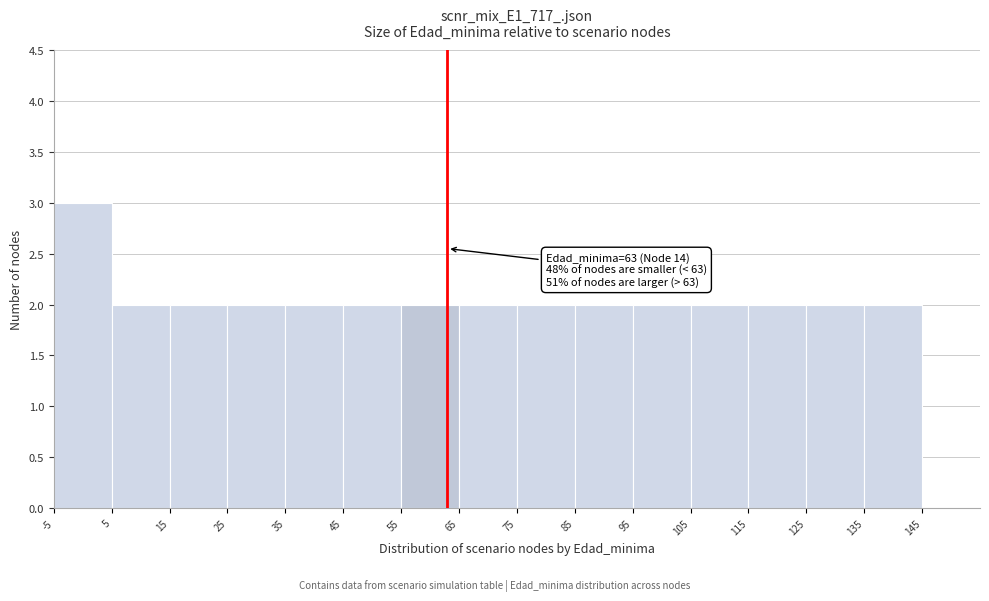

Over which range of the x-axis is the bar tallest?

-5 to 5